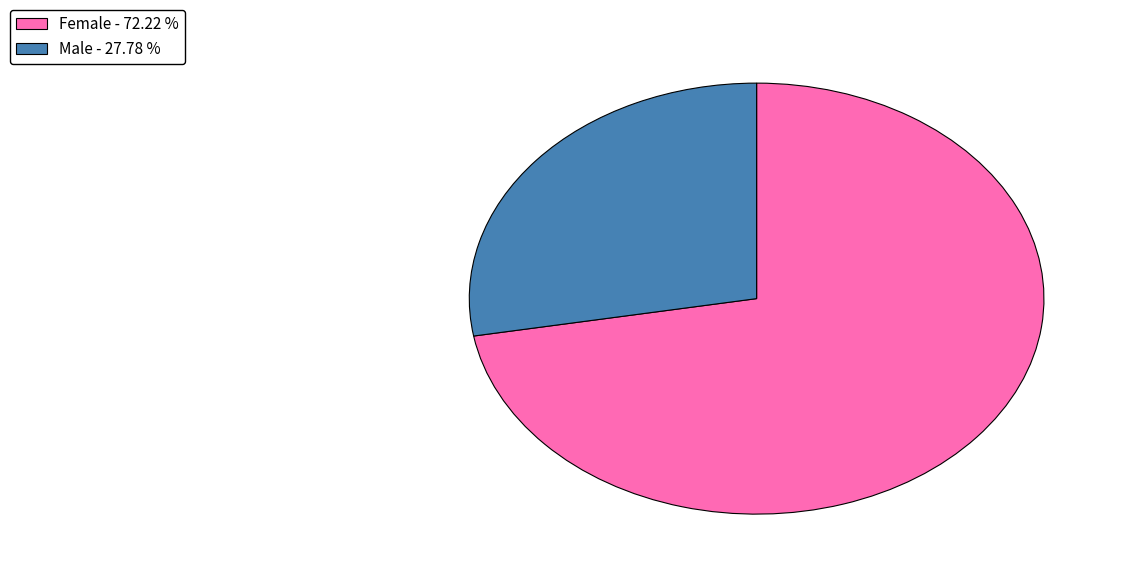

How many segments does this pie chart have?

2